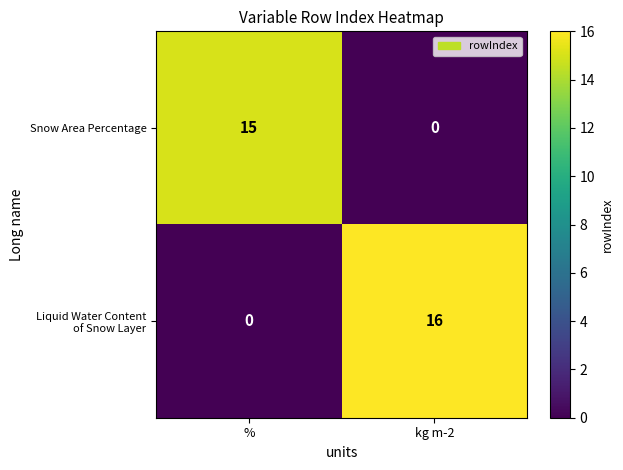

What is the spread (max minus min) of values at kg m-2?

16